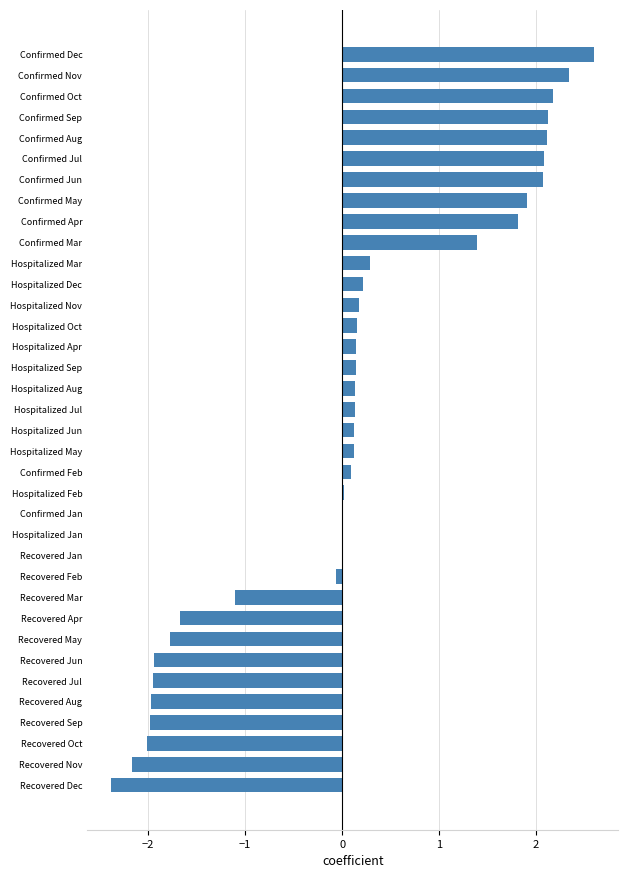

What is the sum of all values?

3.4